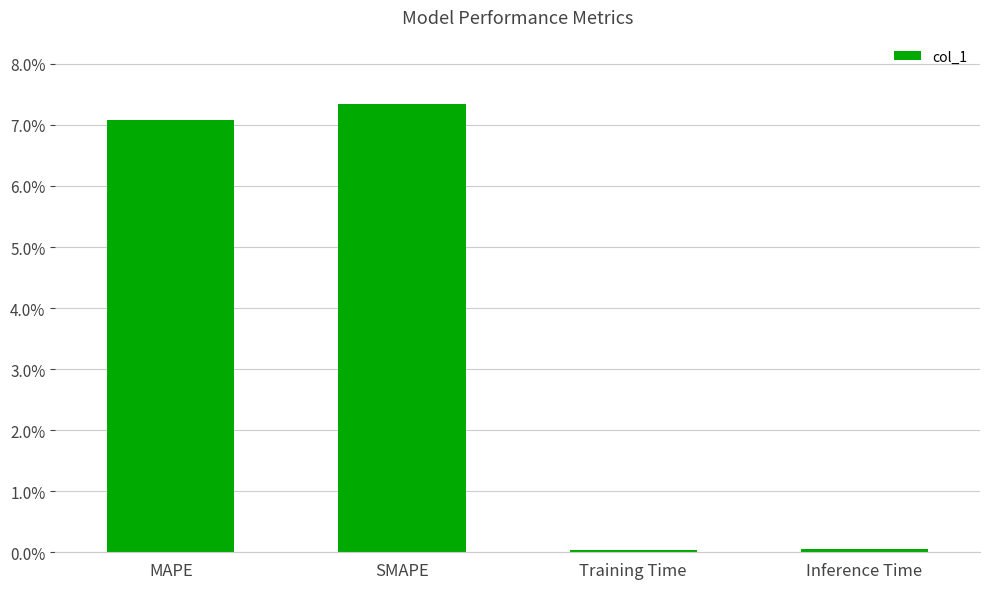

What is the sum of all values?

14.5